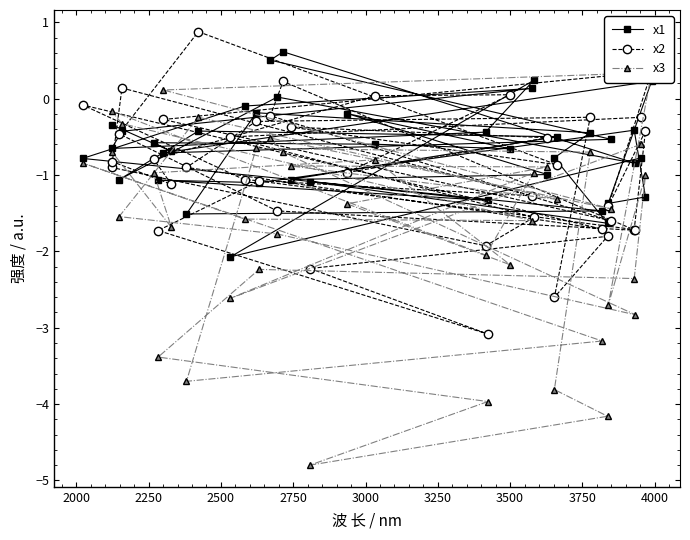

What is the sum of all x3 values?

-66.8